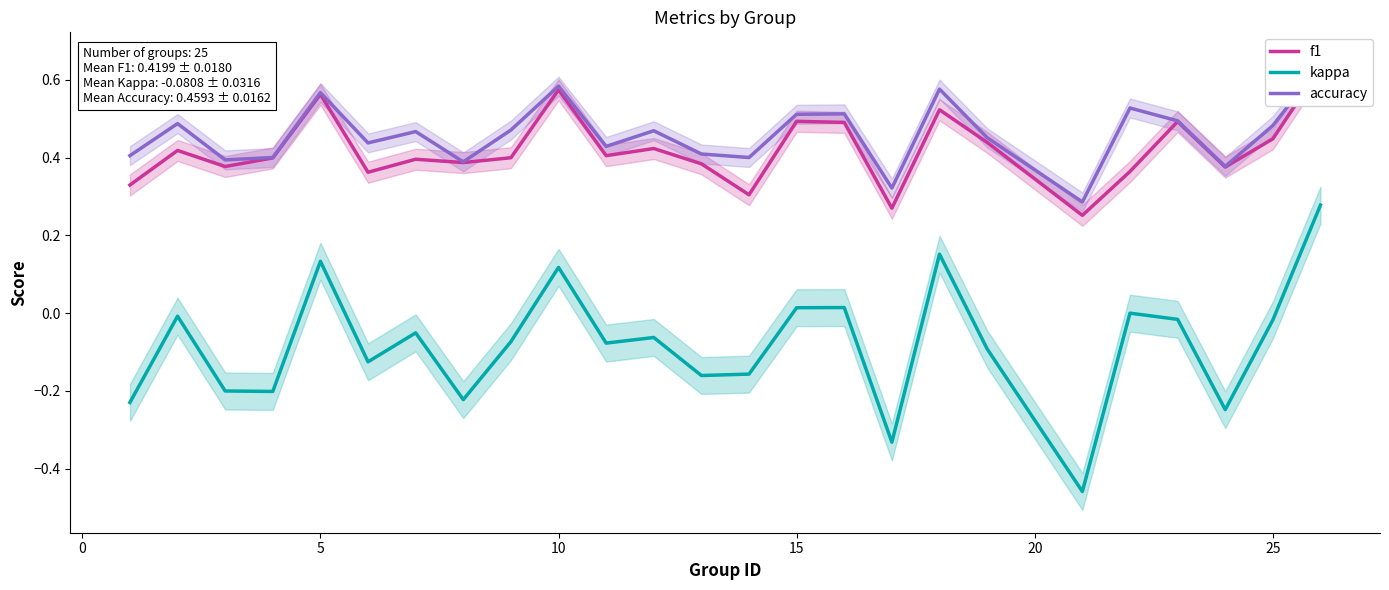

What is the value of the f1 point at the 15th from the left?

0.5